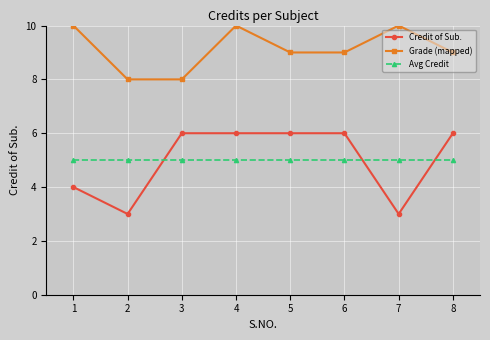

True or false: Credit of Sub. and Grade (mapped) intersect in this chart.

False